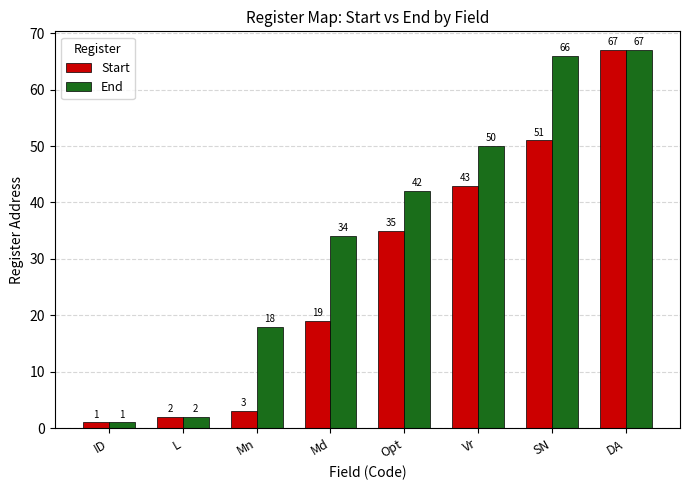

Reading left to right, what are all the values shown in this chart?

Start: 1	2	3	19	35	43	51	67
End: 1	2	18	34	42	50	66	67